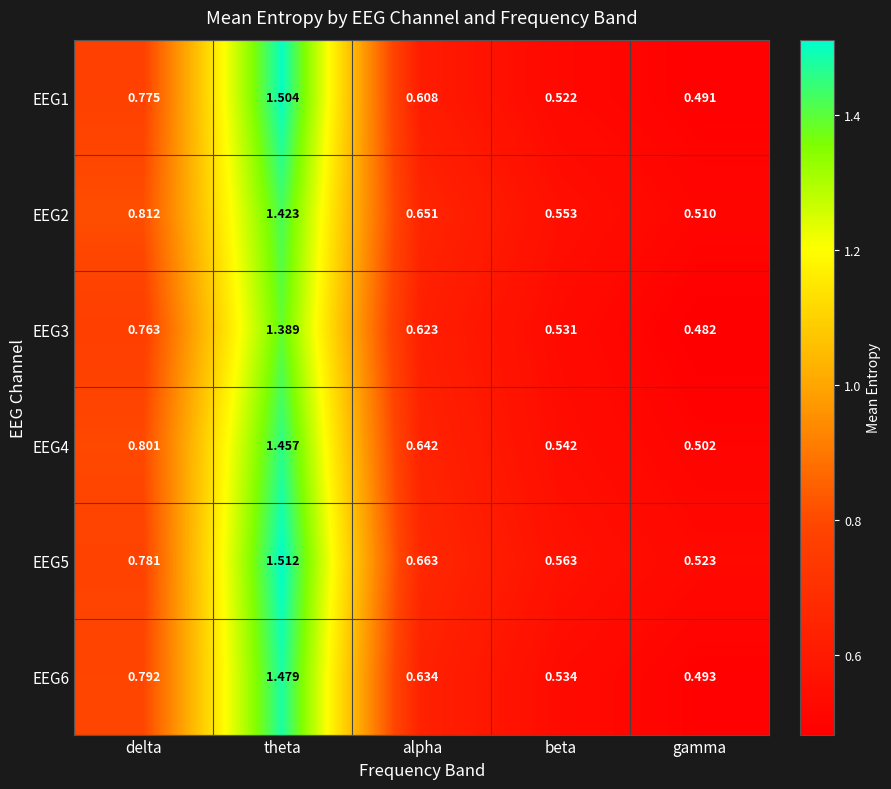

What is the total value across all series at gamma?

3.0